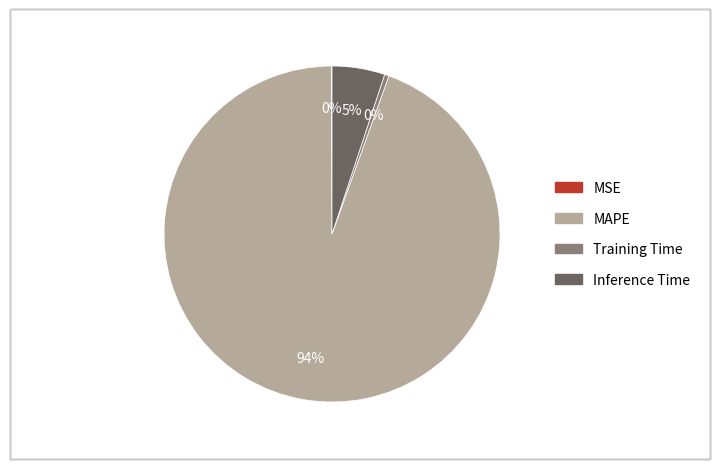

Is MAPE the majority of the pie?

Yes